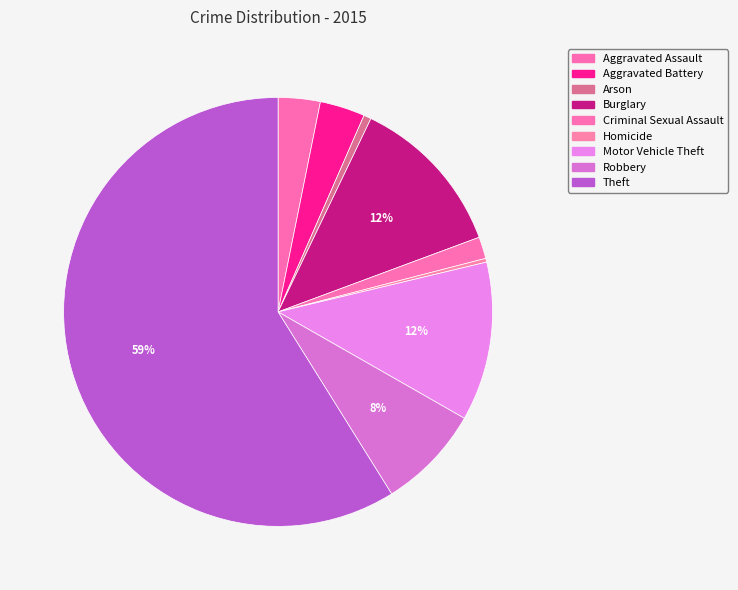

Which category has the smallest portion of the pie?

Homicide